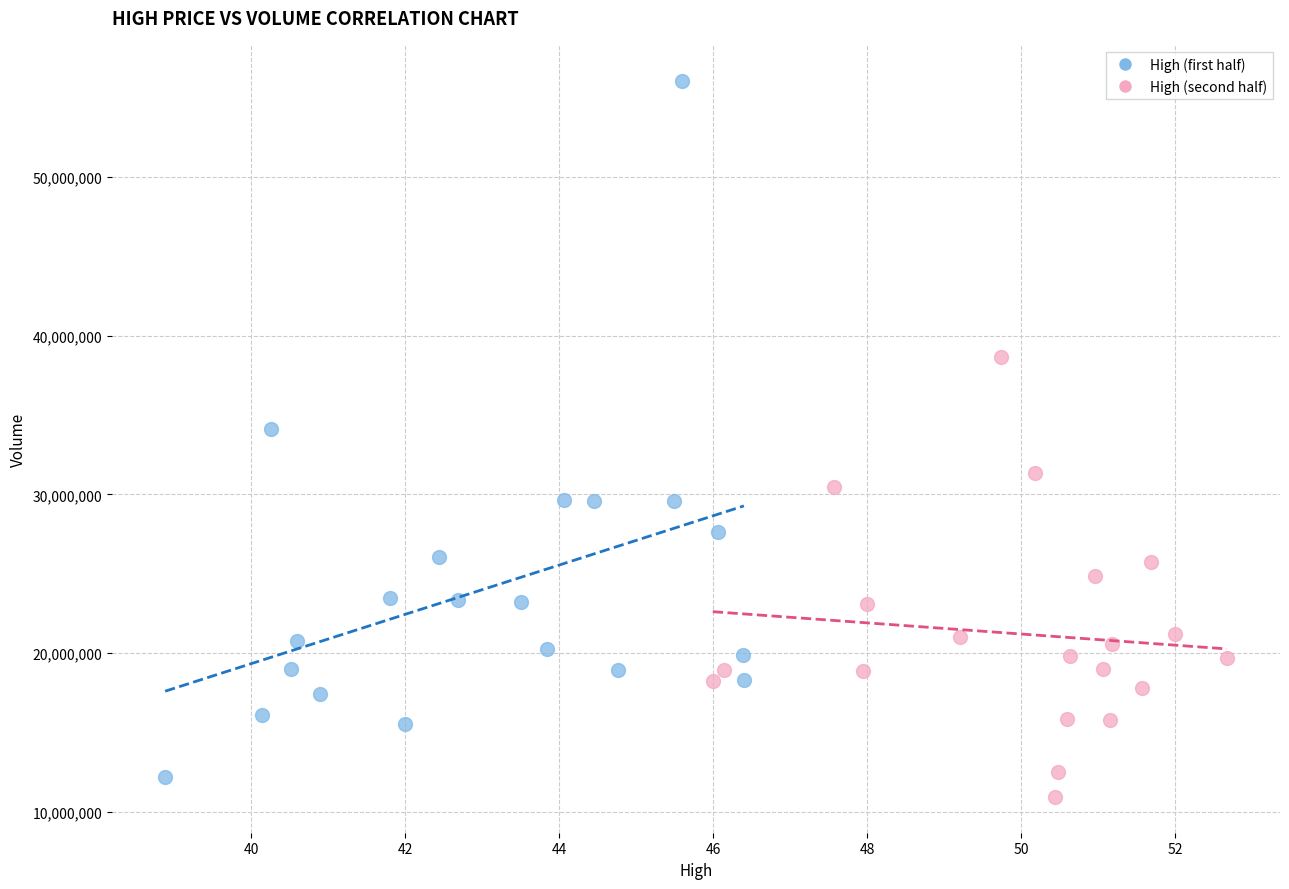

Which series contains the lowest Y value?

High (second half)